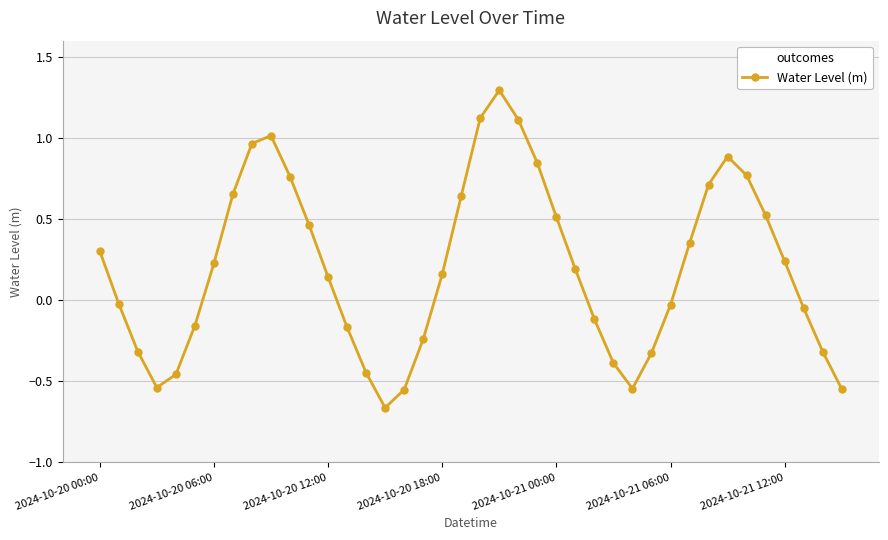

What is the maximum value shown in the chart?

1.3